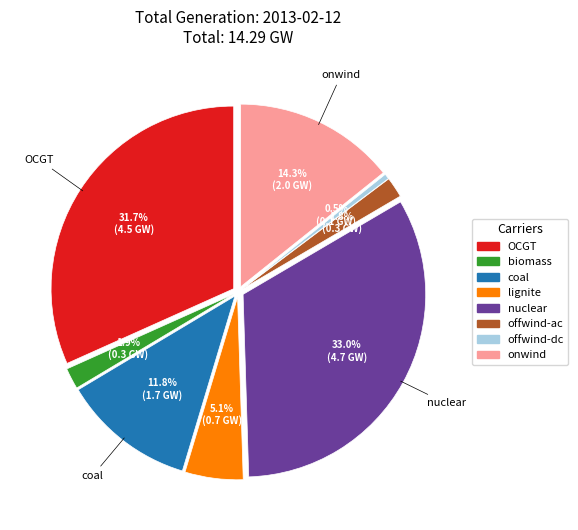

How much of the chart is everything except nuclear?

67.0%